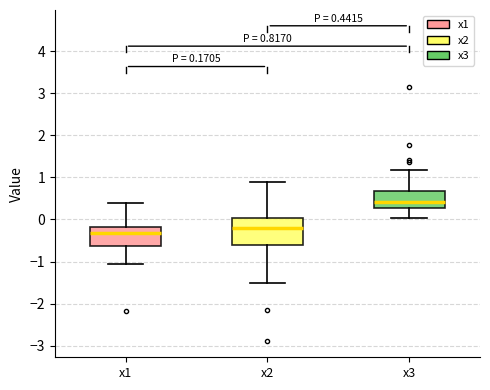

Which box has the lowest median line?

x1